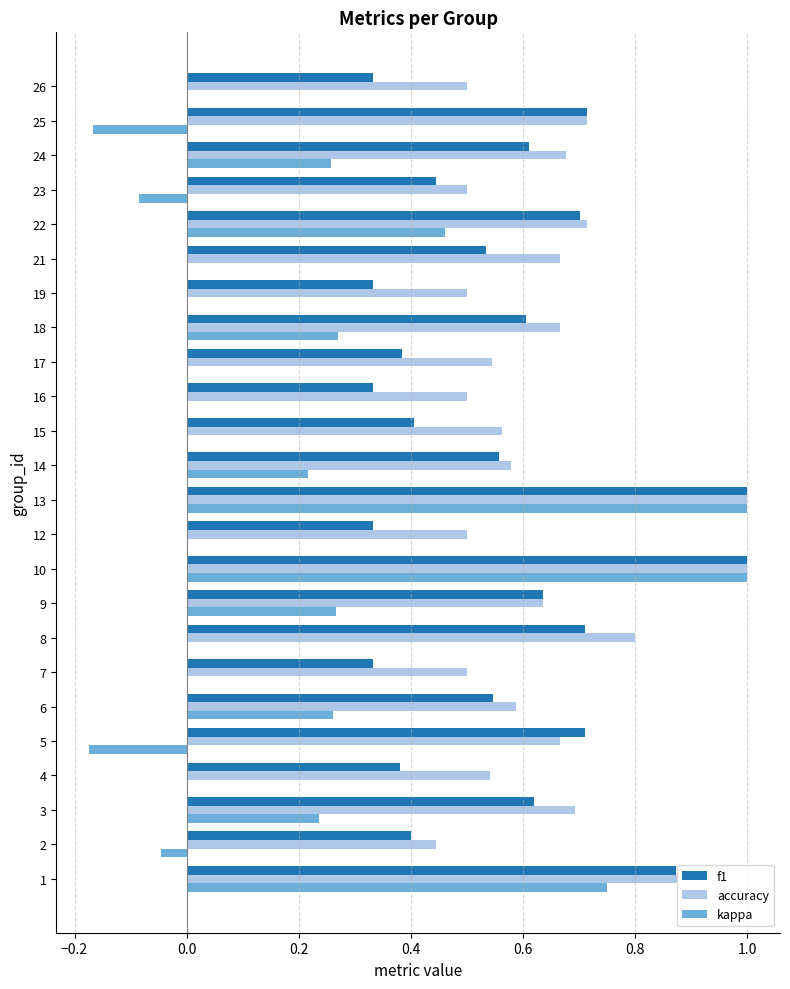

What is the sum of all f1 values?

13.5